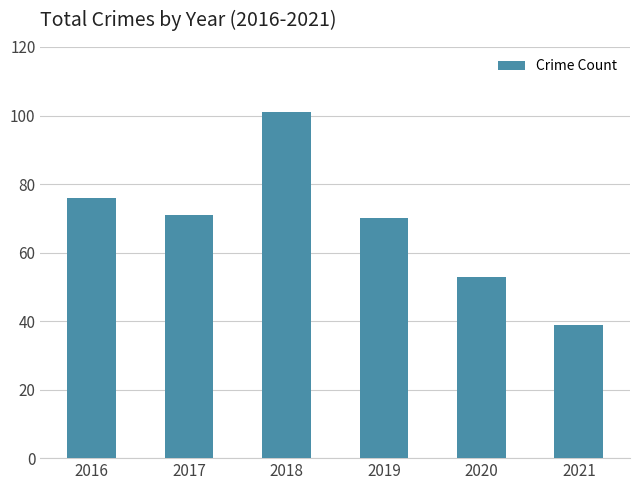

List the labels in order of value, smallest first.

2021, 2020, 2019, 2017, 2016, 2018